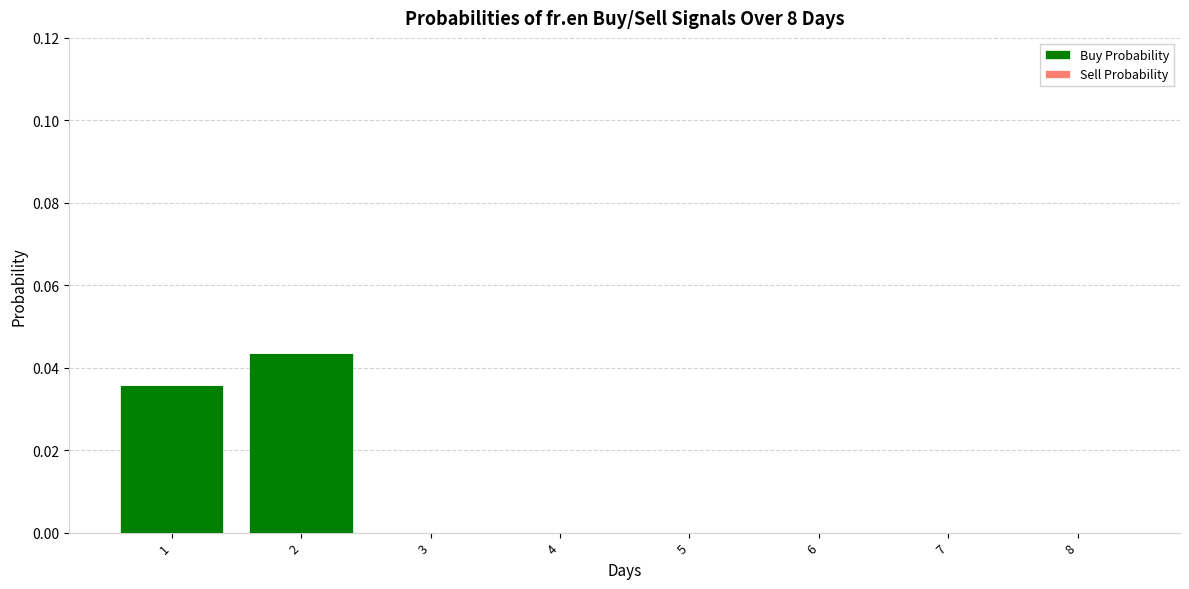

Is it true that the value at 1 is 0.1?

False